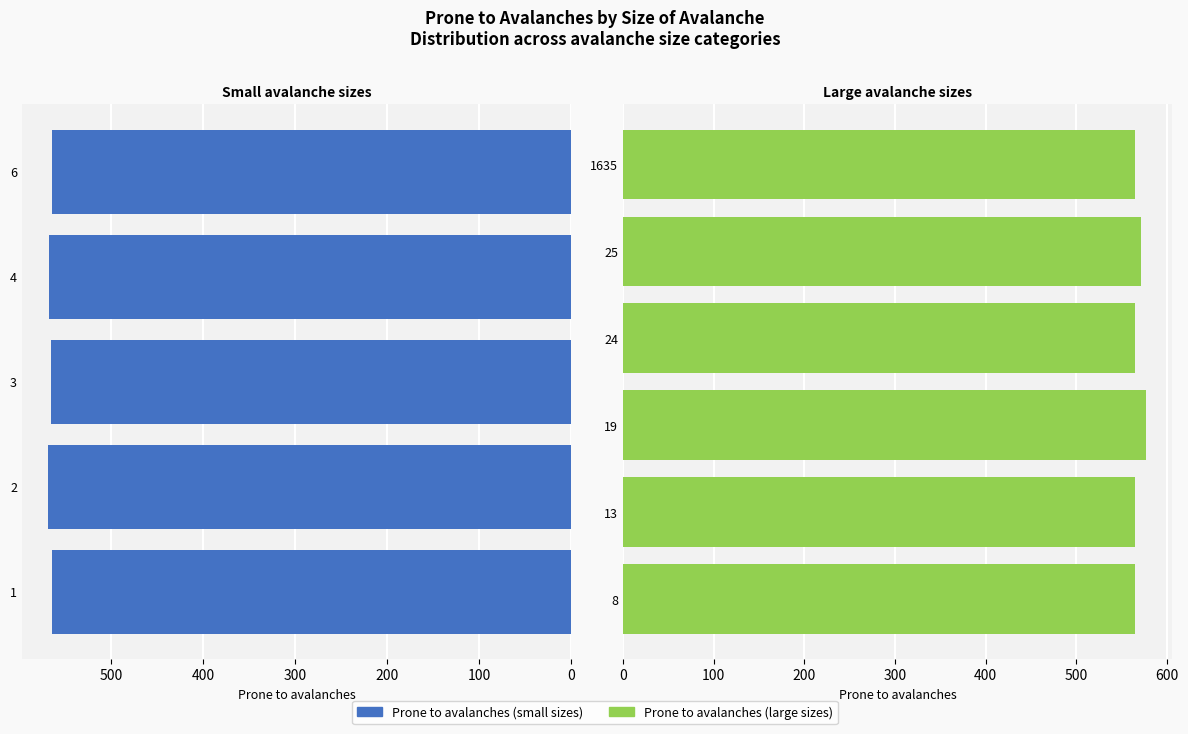

What is the sum of the values at 25 and 4?

1139